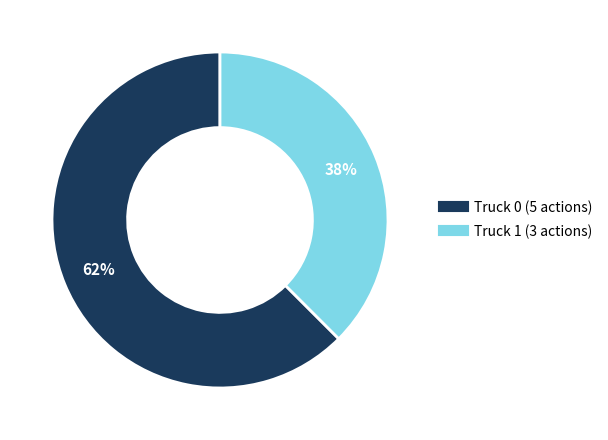

Which slice is the smallest?

Truck 1